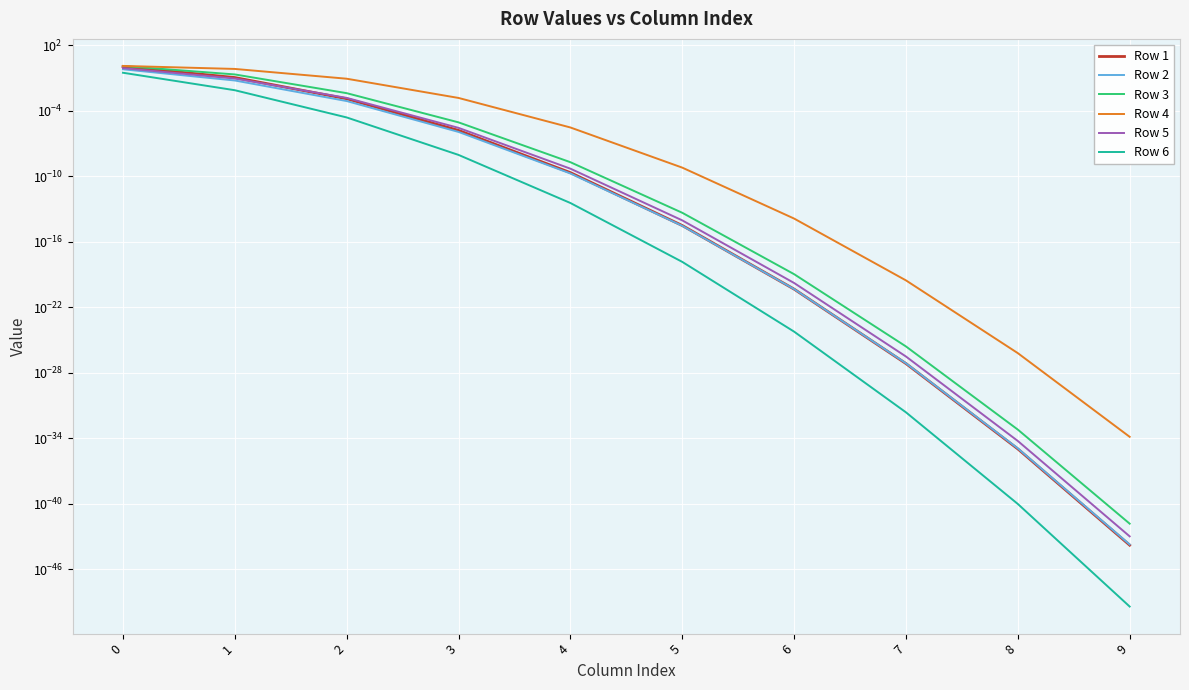

At which label does Row 2 reach its minimum?

9